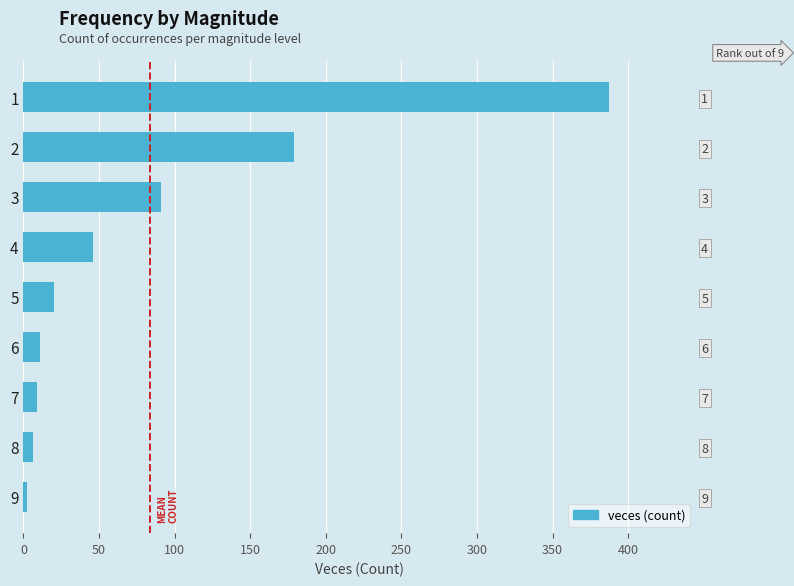

How many bars are there in total?

9